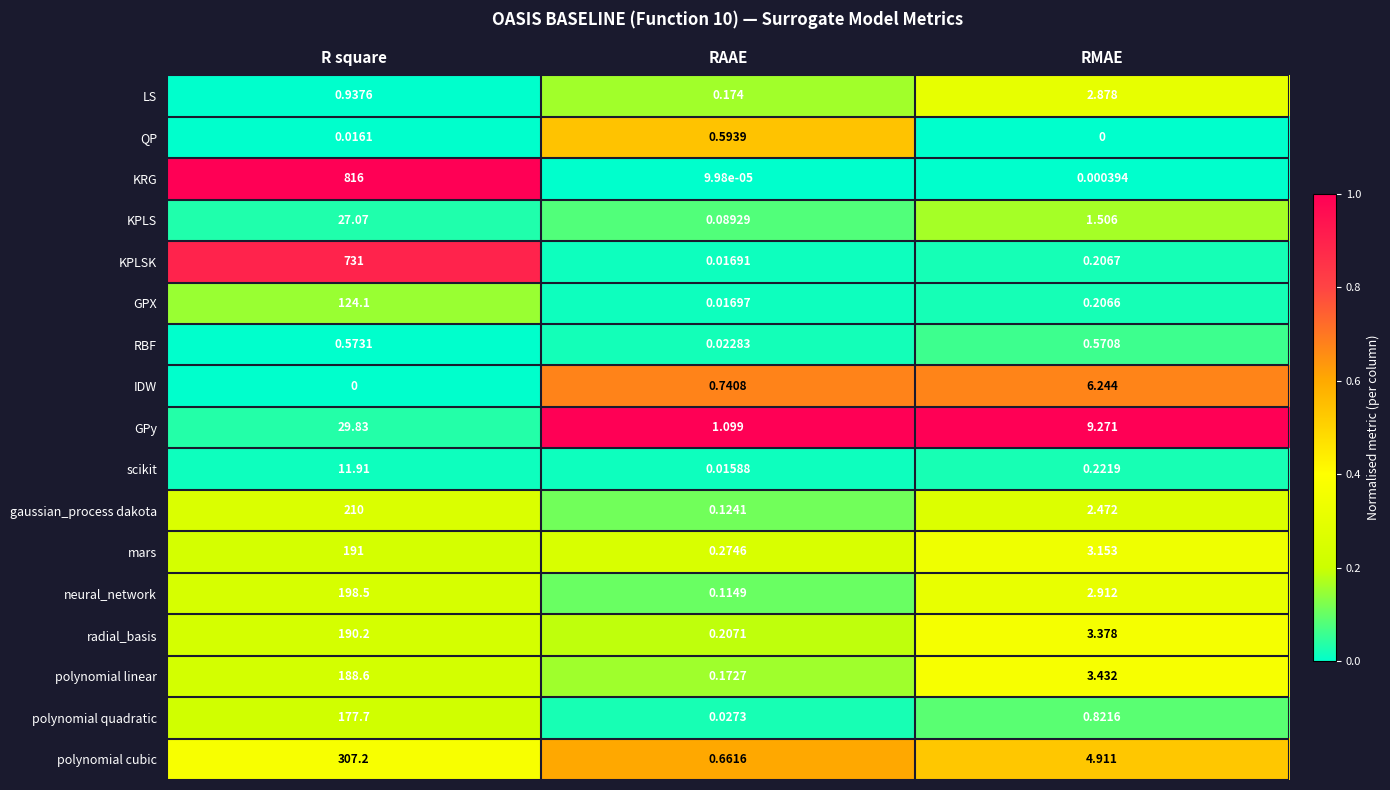

Rank the categories by radial_basis value from highest to lowest.

R square, RMAE, RAAE